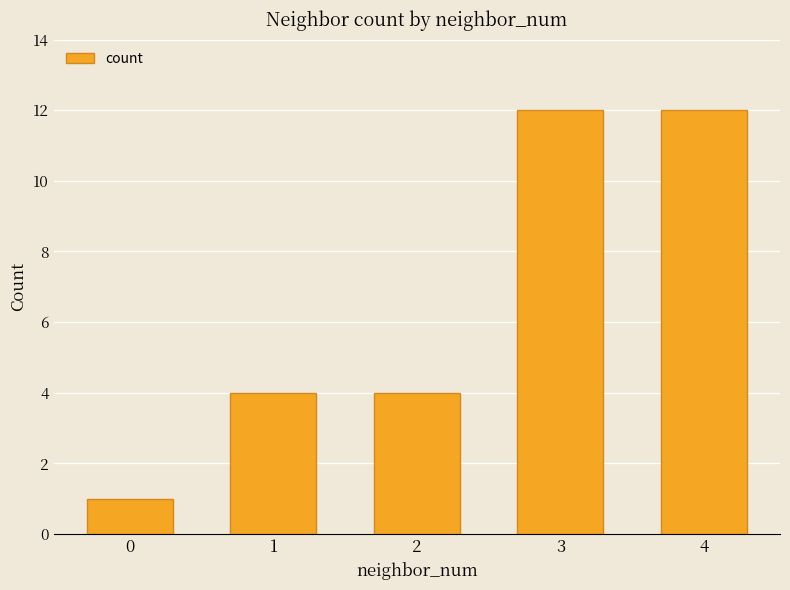

Is it true that the value at 0 is 1?

True